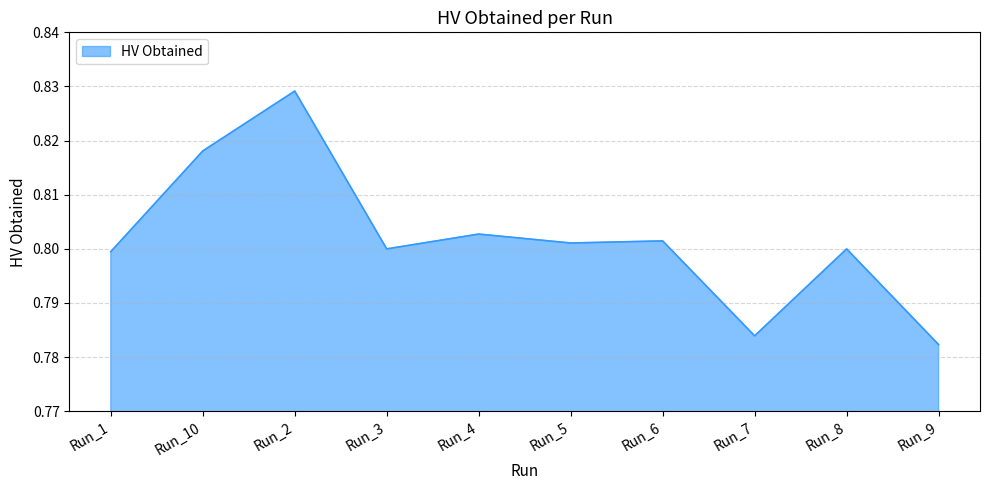

Between Run_1 and Run_5, which is larger?

Run_5